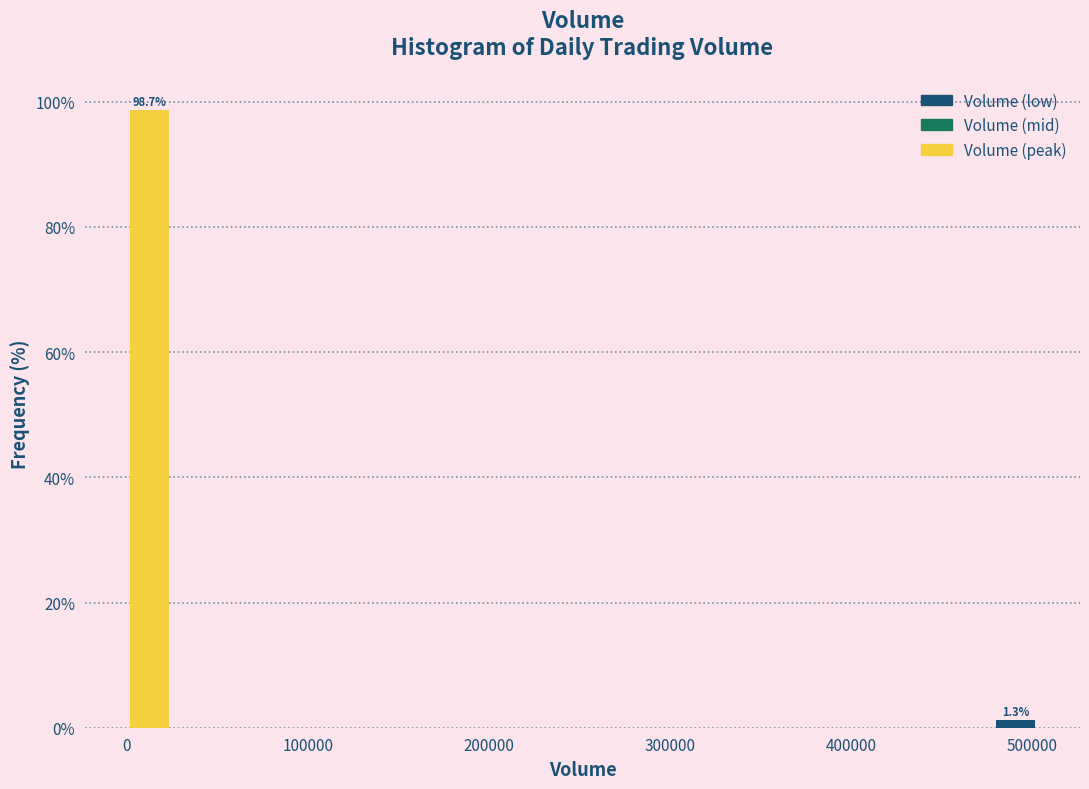

Read against the x-axis, roughly where is the centre of the tallest bar?

10000